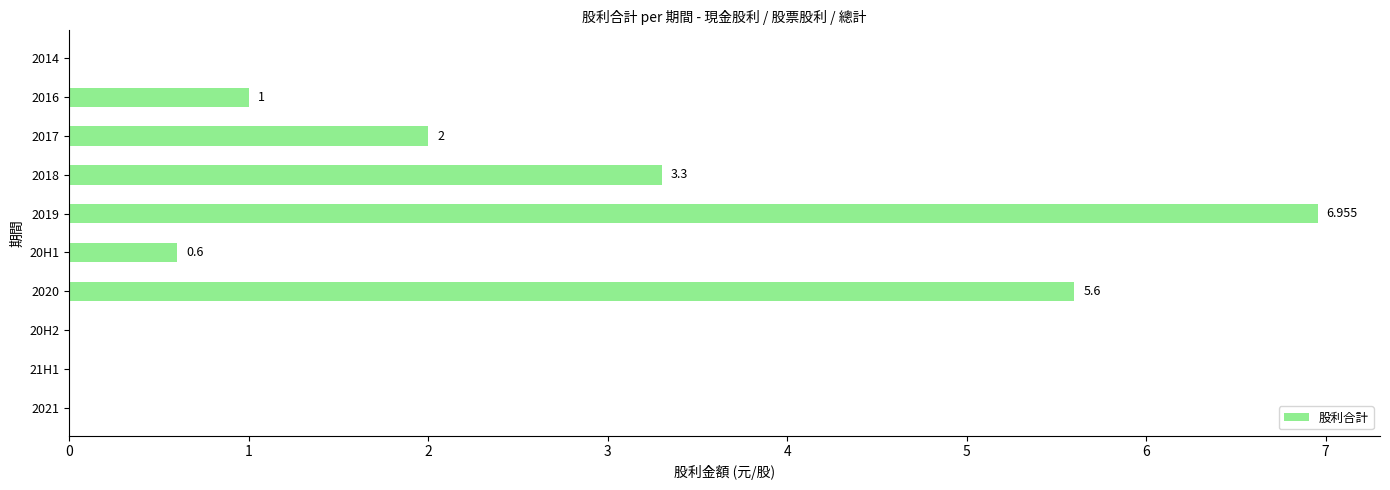

Are the bars grouped side by side (vs. stacked)?

No